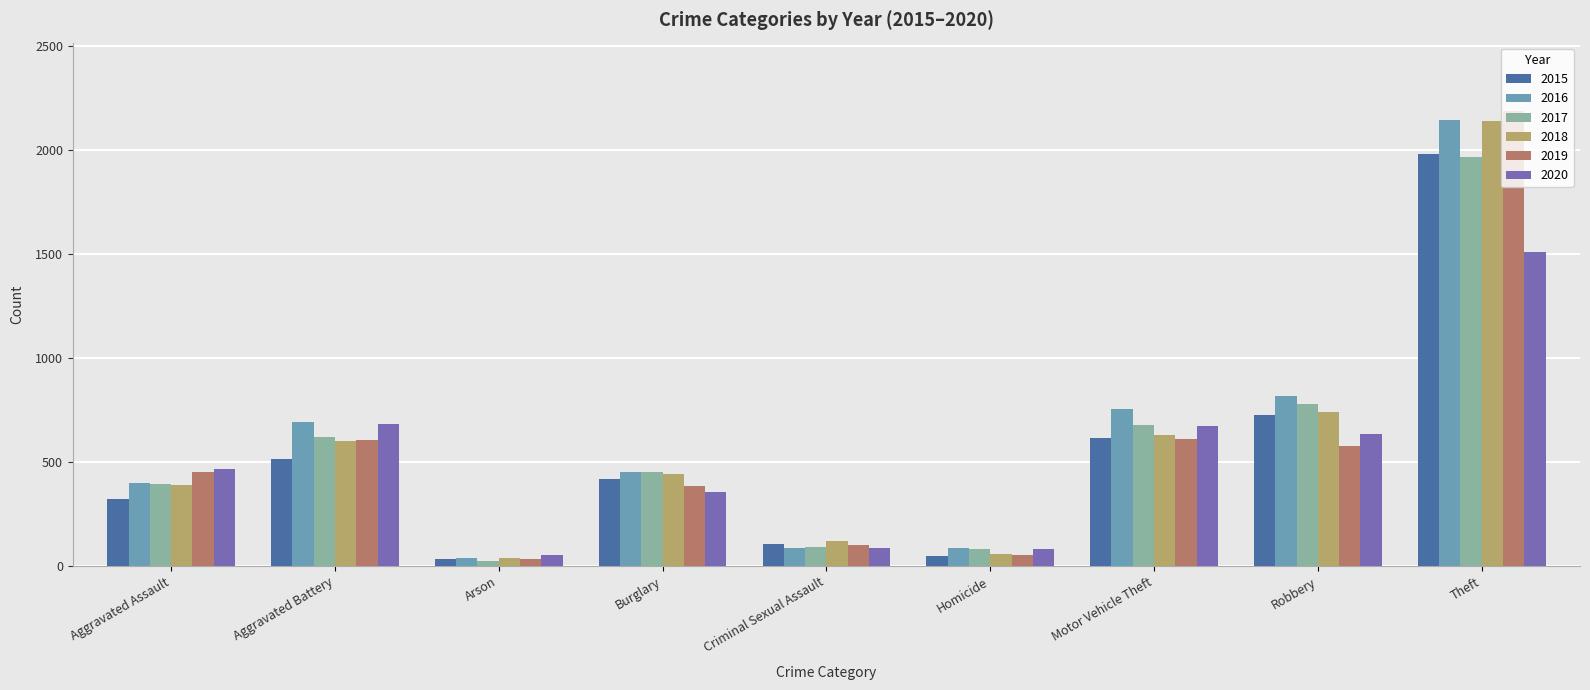

What is the highest value of the 2019 series?

2190